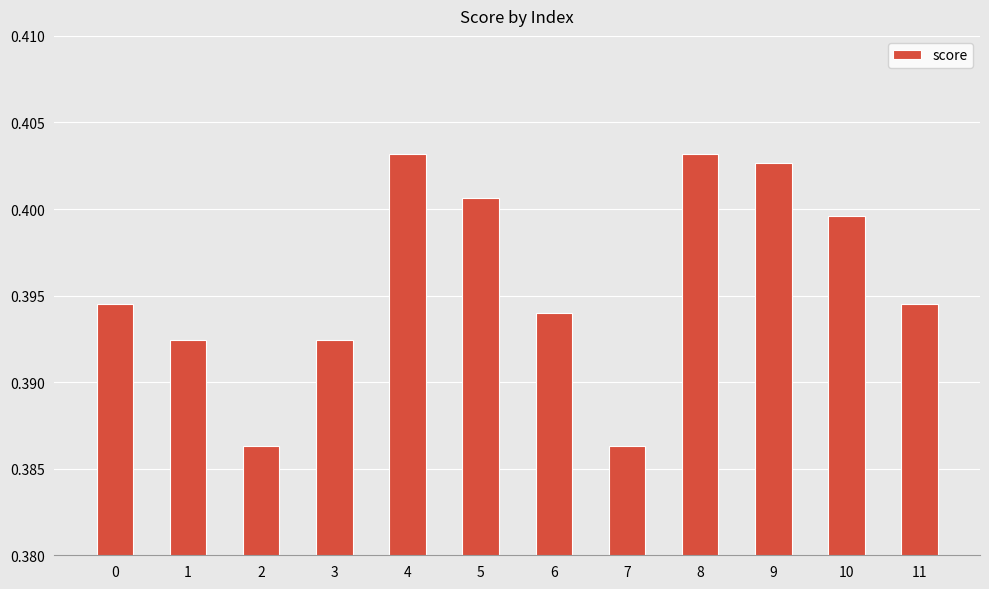

How many values are between 0 and 1?

12